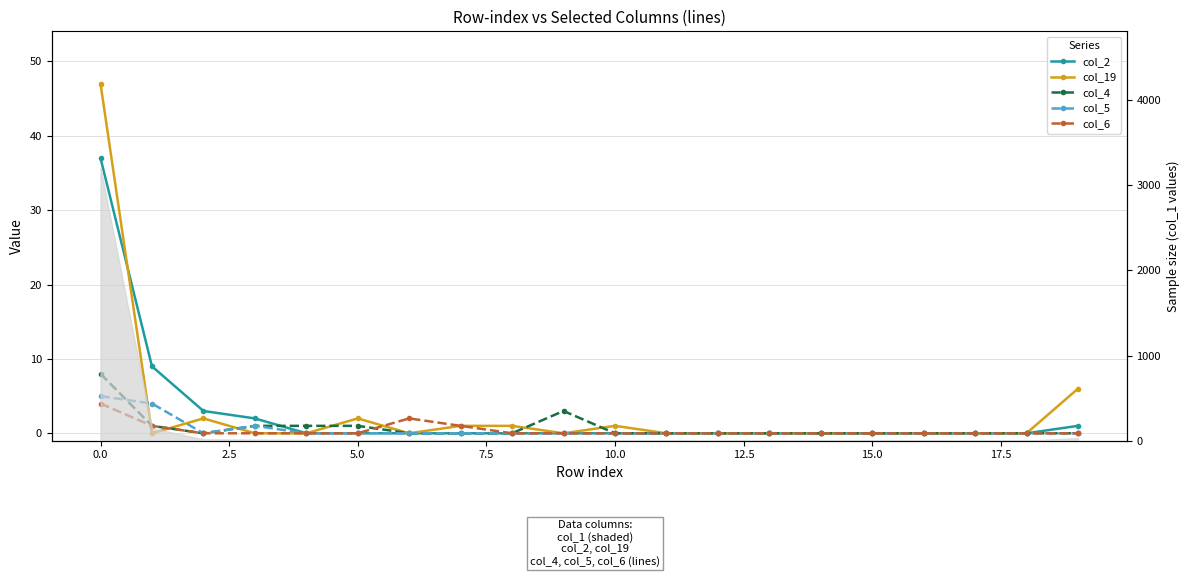

Count the number of categories in the chart.

20